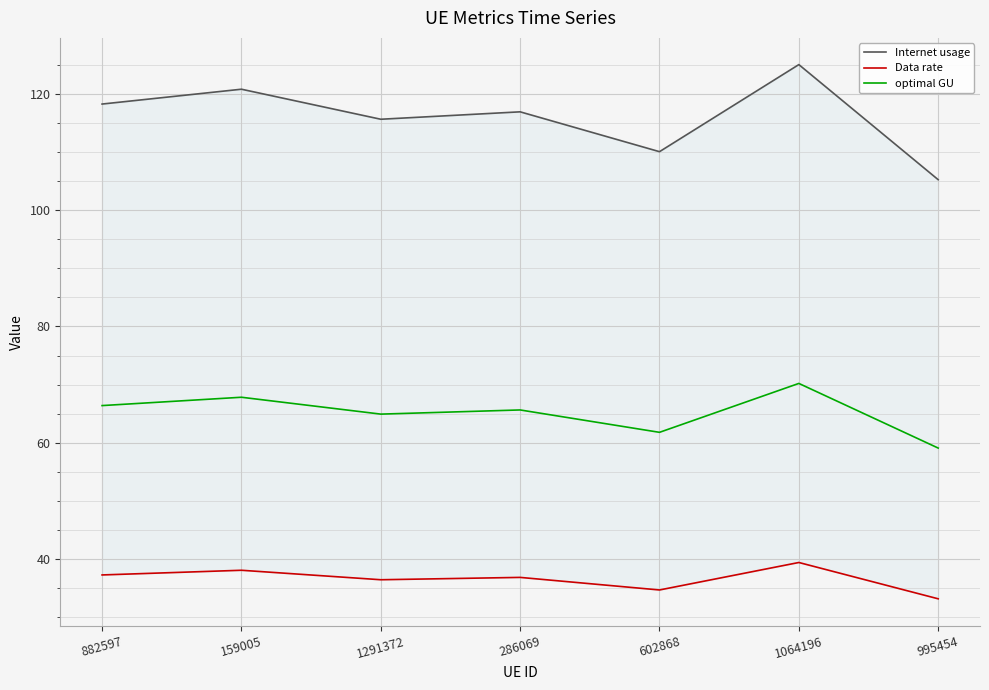

What position from the left is 1064196?

6